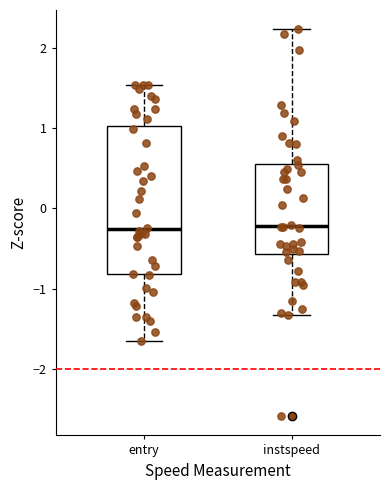

Reading left to right, transcribe this box plot: for each box, give where its median line is, the range the box spans, and where its two whiskers end, as read against the y-axis. The values are not printed on the chart, so give them approximately, as read against the axis.

entry: median -0.3, box -0.8 to 1.0, whiskers -1.7 to 1.5
instspeed: median -0.2, box -0.6 to 0.6, whiskers -1.3 to 2.2